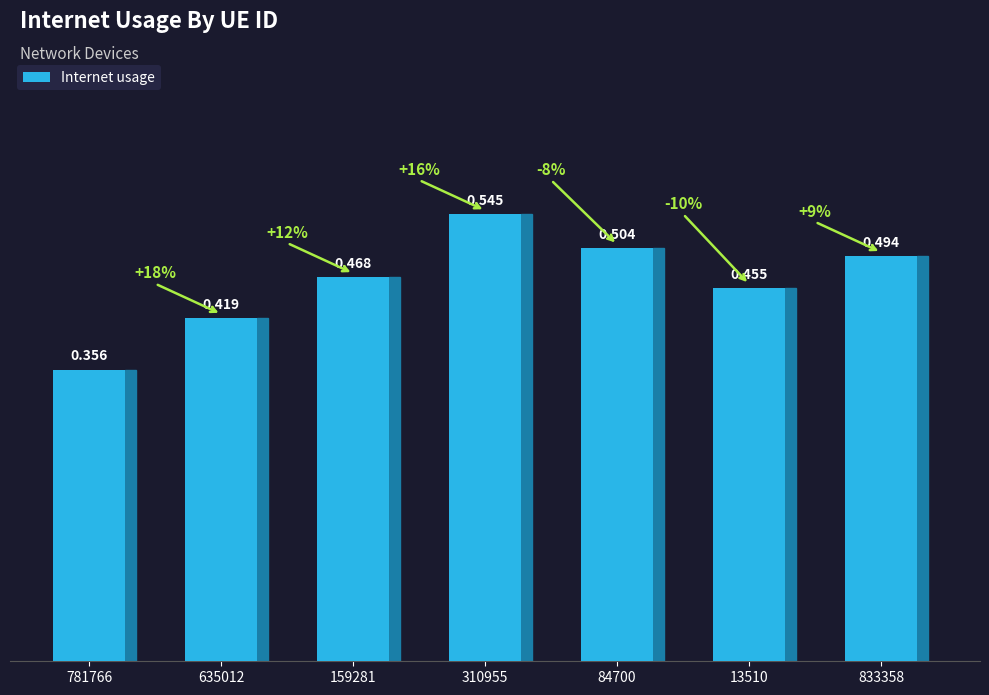

What is the label of the 6th bar from the right?

635012